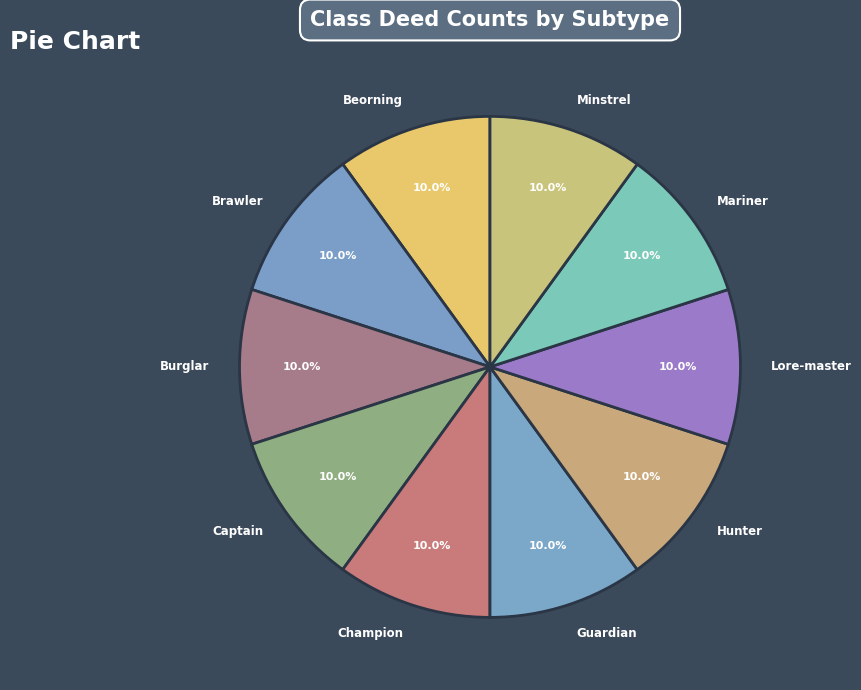

Is there any slice that represents more than half of the pie?

No